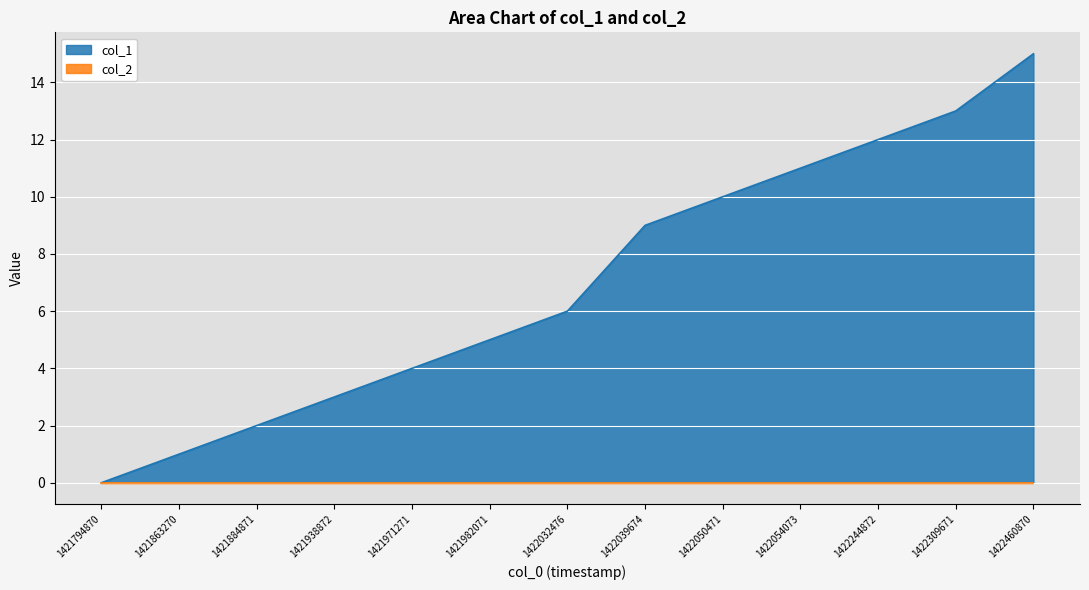

What is the sum of all values?

91